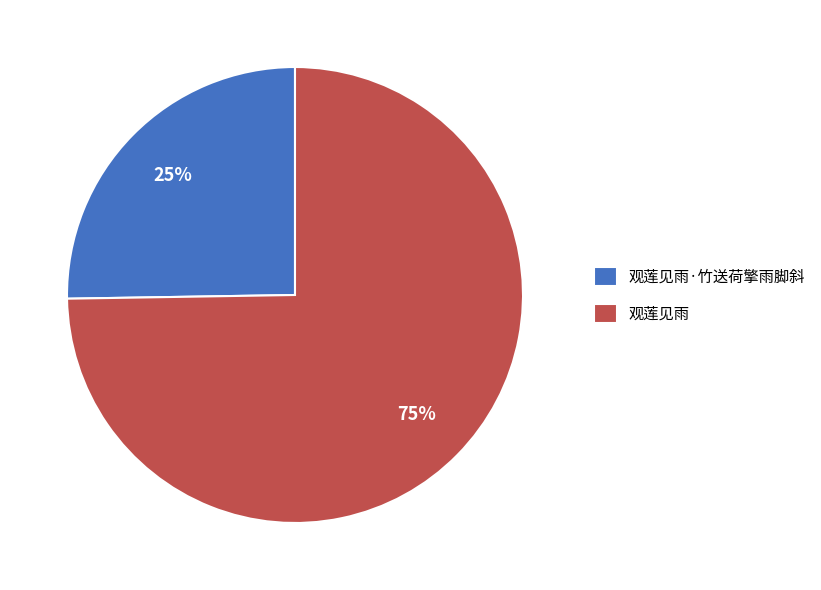

Is it true that 观莲见雨·竹送荷擎雨脚斜 is 36% of the pie?

False